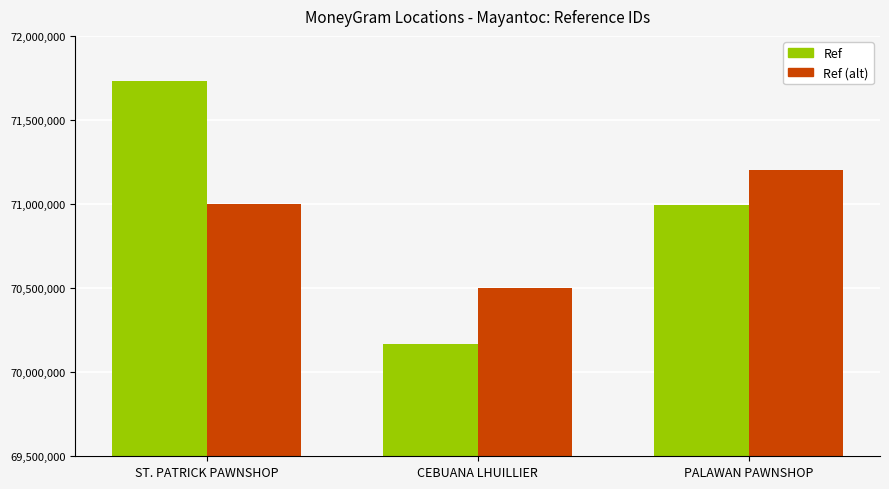

True or false: Ref (alt) has a value of 71000000 at ST. PATRICK PAWNSHOP.

True